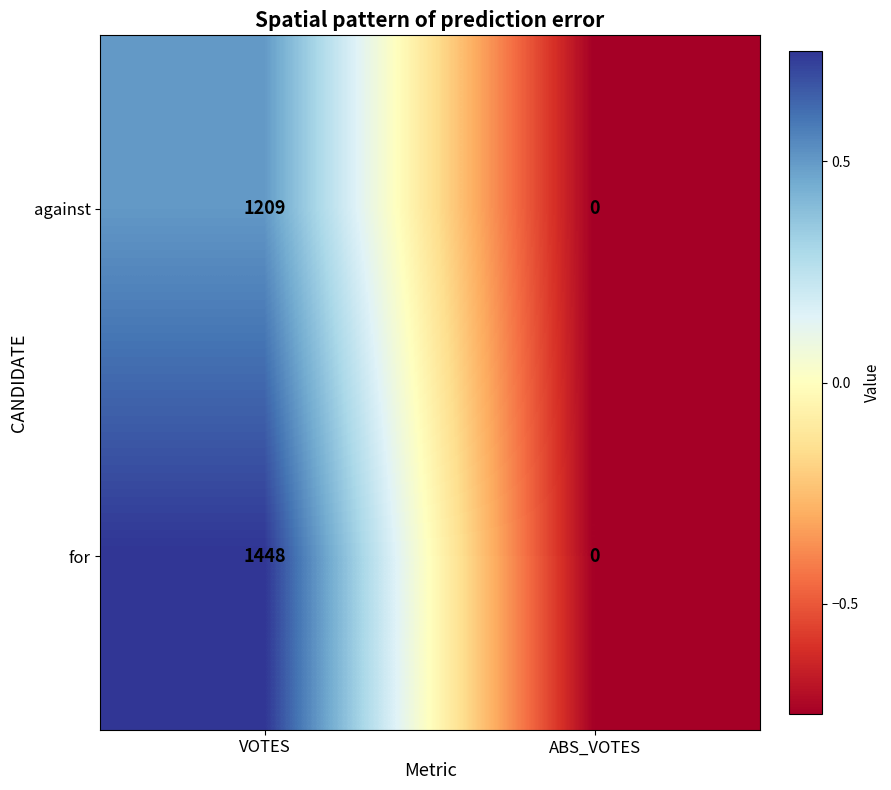

How many positive values does the against series have?

1